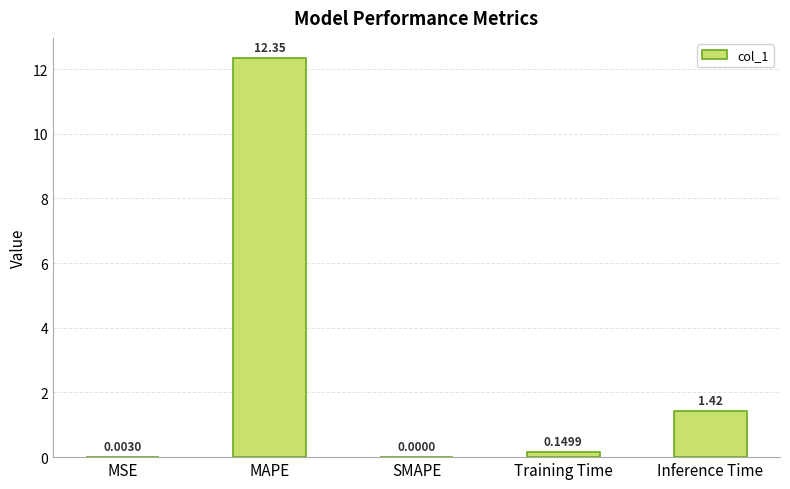

What is the sum of all values?

13.9